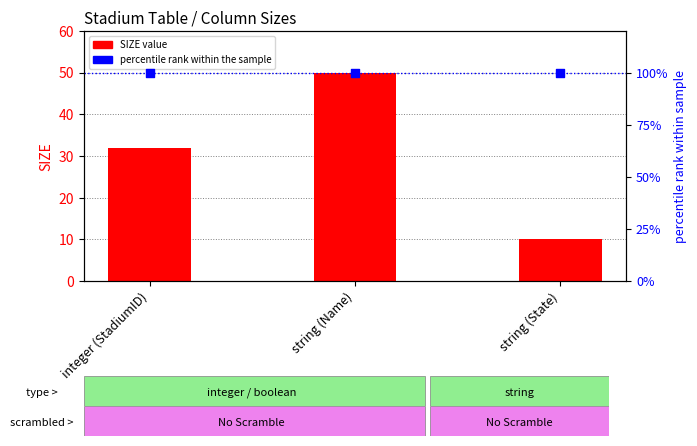

What are all the series names shown in the legend?

SIZE, percentile rank within the sample